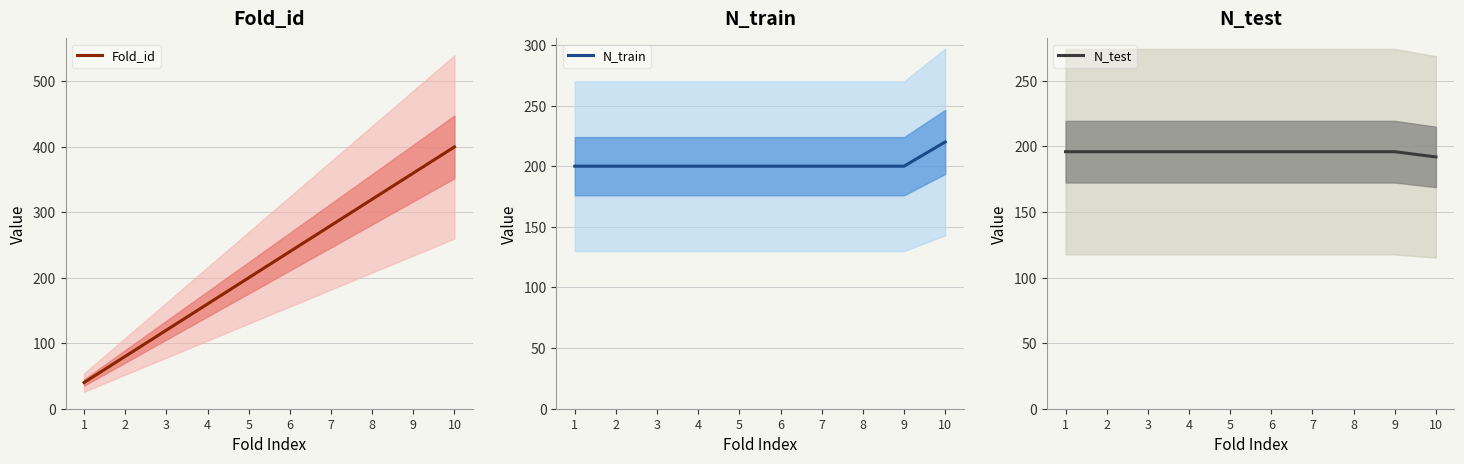

Rank the series at 7 from highest to lowest value.

Fold_id, N_train, N_test